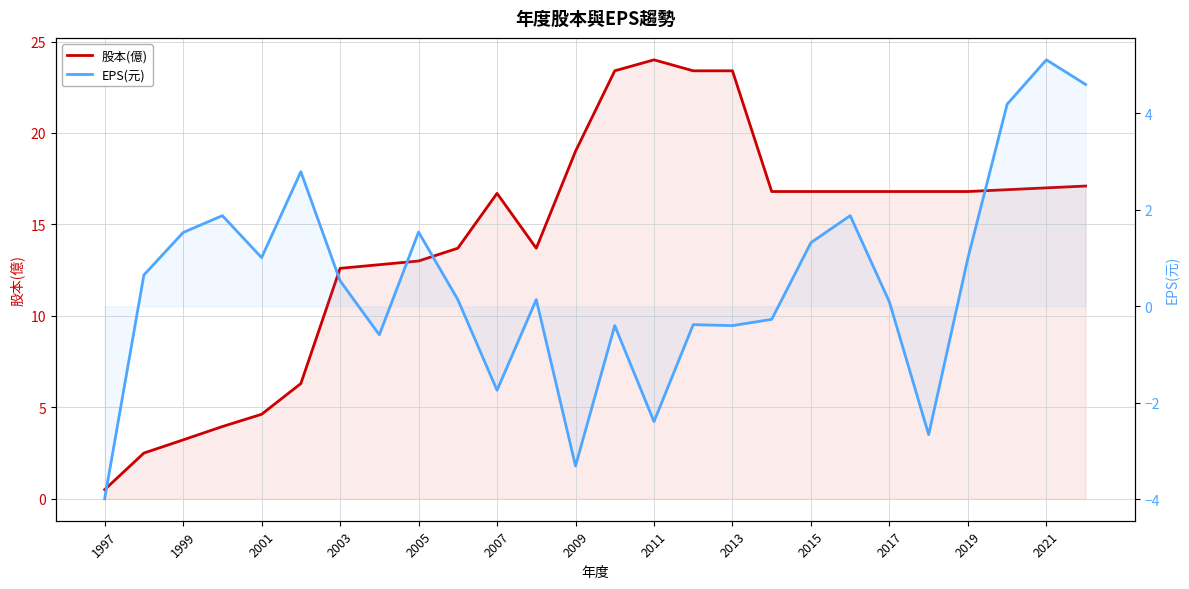

True or false: 股本(億) and EPS(元) intersect in this chart.

False